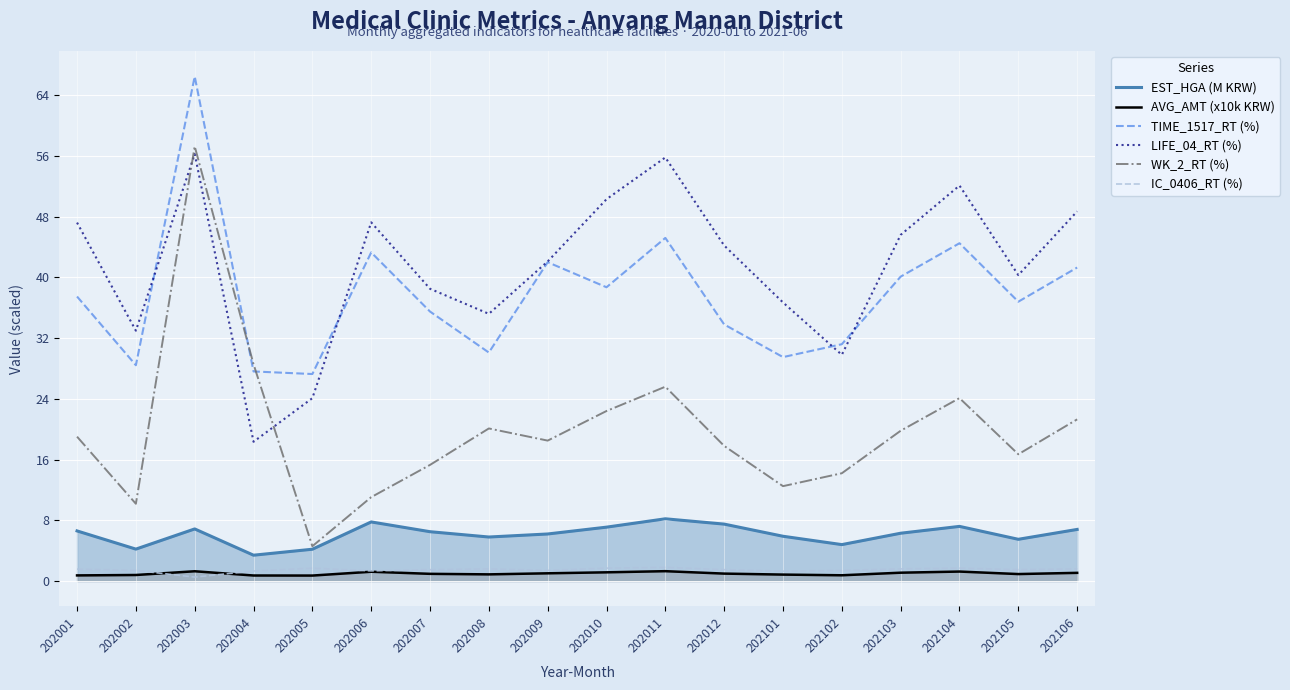

Is the value of IC_0406_RT (%) at 202008 greater than the value of AVG_AMT (x10k KRW) at 202002?

Yes